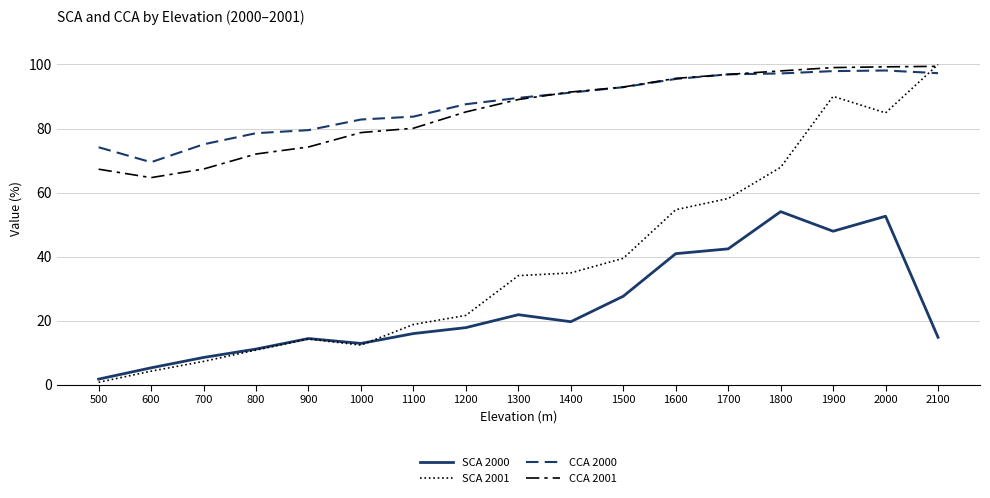

Which series has the largest total across all categories?

CCA 2000